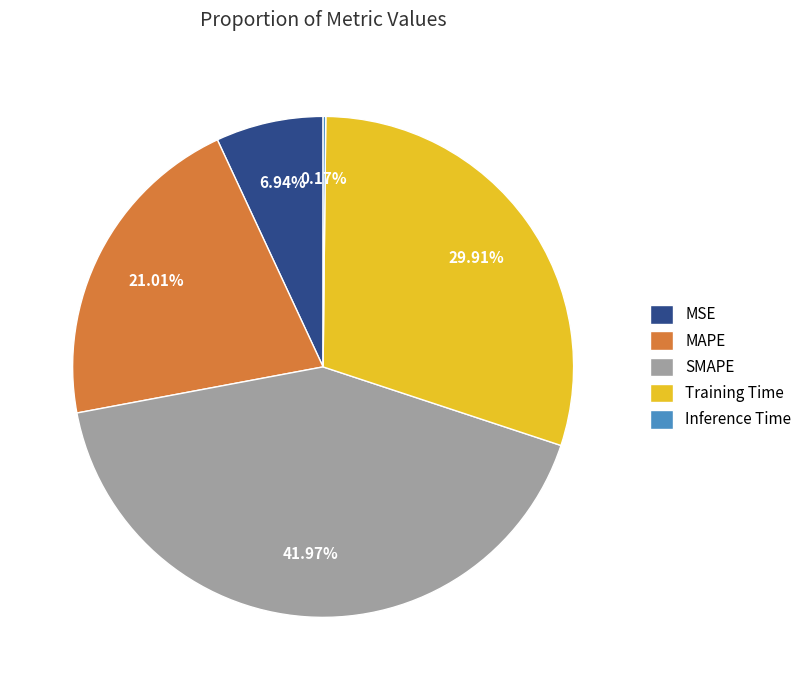

To the nearest percent, what percentage of the pie is MAPE?

21%